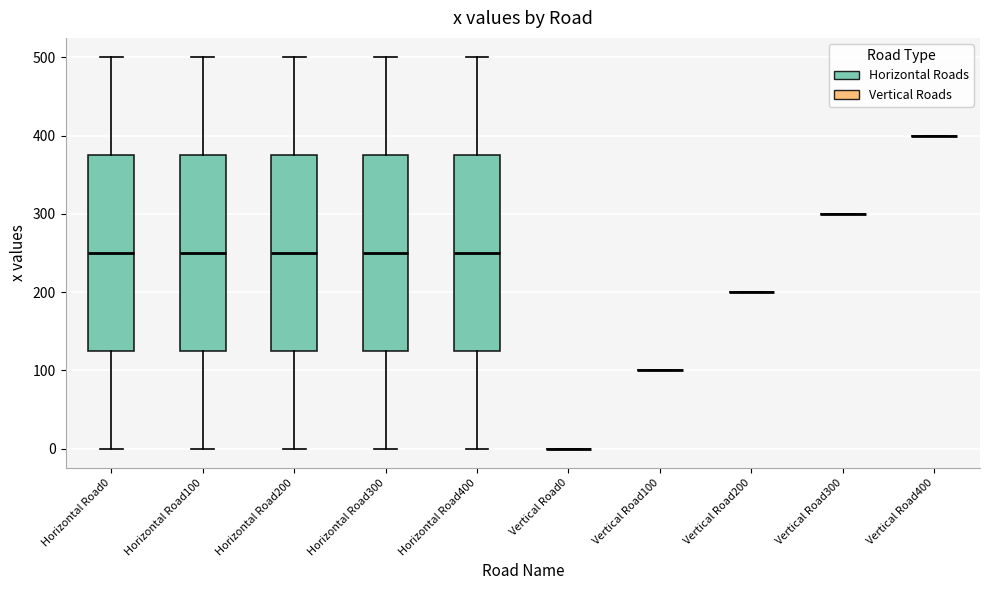

Reading left to right, read every box against the y-axis: the position of its median line, the range the box covers, and the ends of its whiskers. The values are not printed on the chart, so give them approximately, as read against the axis.

Horizontal Road0: median 250, box 130 to 380, whiskers 0 to 500
Horizontal Road100: median 250, box 130 to 380, whiskers 0 to 500
Horizontal Road200: median 250, box 130 to 380, whiskers 0 to 500
Horizontal Road300: median 250, box 130 to 380, whiskers 0 to 500
Horizontal Road400: median 250, box 130 to 380, whiskers 0 to 500
Vertical Road0: box collapsed to a line at 0, whiskers 0 to 0
Vertical Road100: box collapsed to a line at 100, whiskers 100 to 100
Vertical Road200: box collapsed to a line at 200, whiskers 200 to 200
Vertical Road300: box collapsed to a line at 300, whiskers 300 to 300
Vertical Road400: box collapsed to a line at 400, whiskers 400 to 400